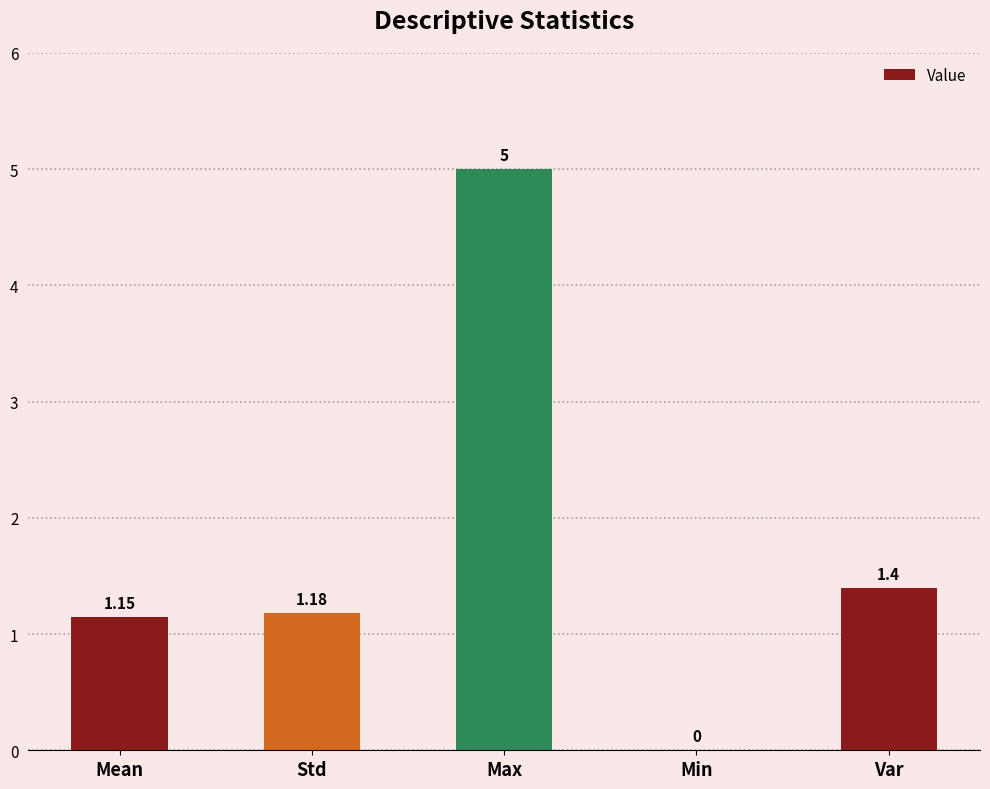

The chart shows a value of 0.6 at Std. True or false?

False